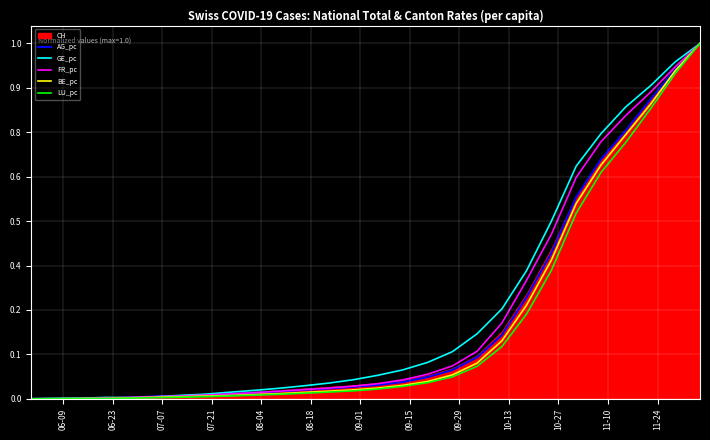

Which series has the widest spread of values?

AG_pc